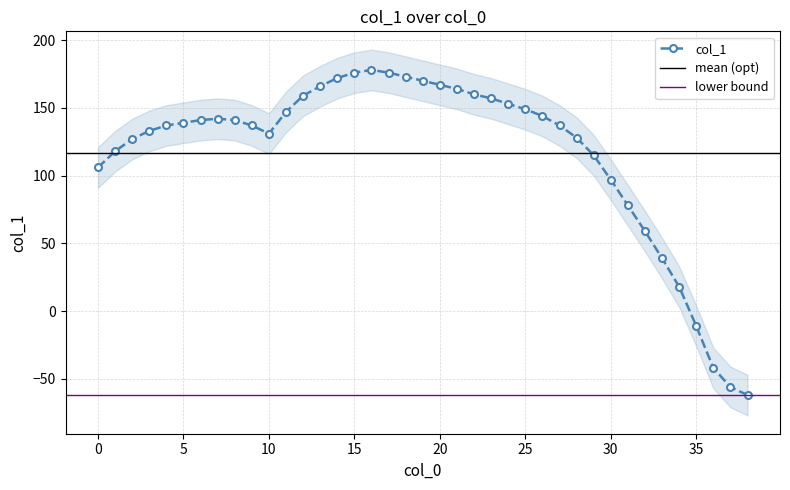

At which category does the chart reach its minimum across all series?

38